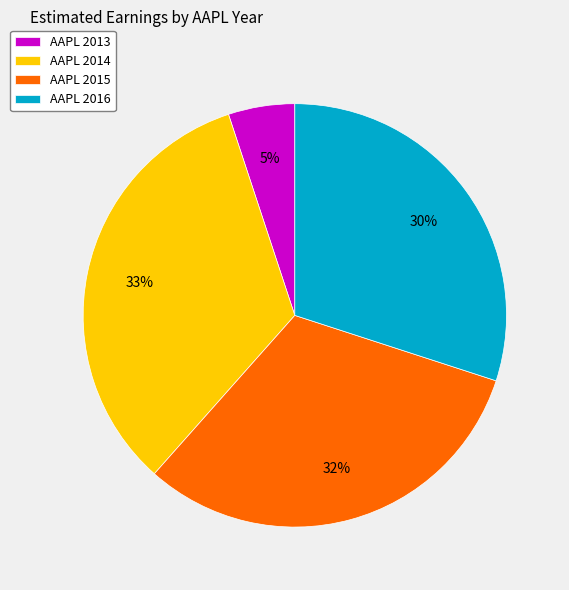

How many slices are in this pie chart?

4